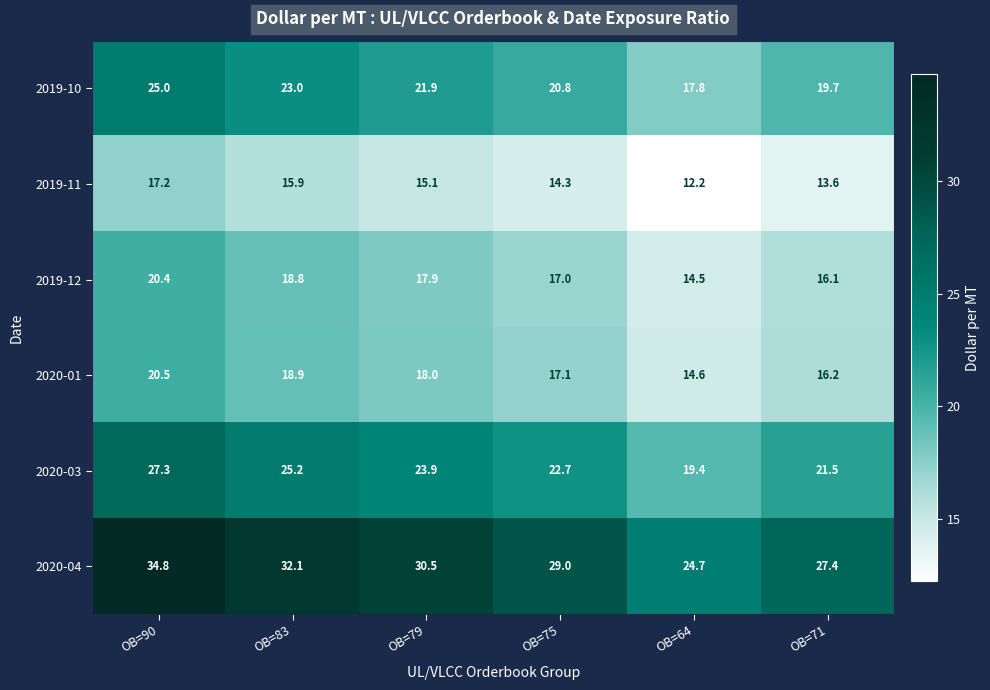

What is the approximate value of 2019-12 at OB=79?

17.9